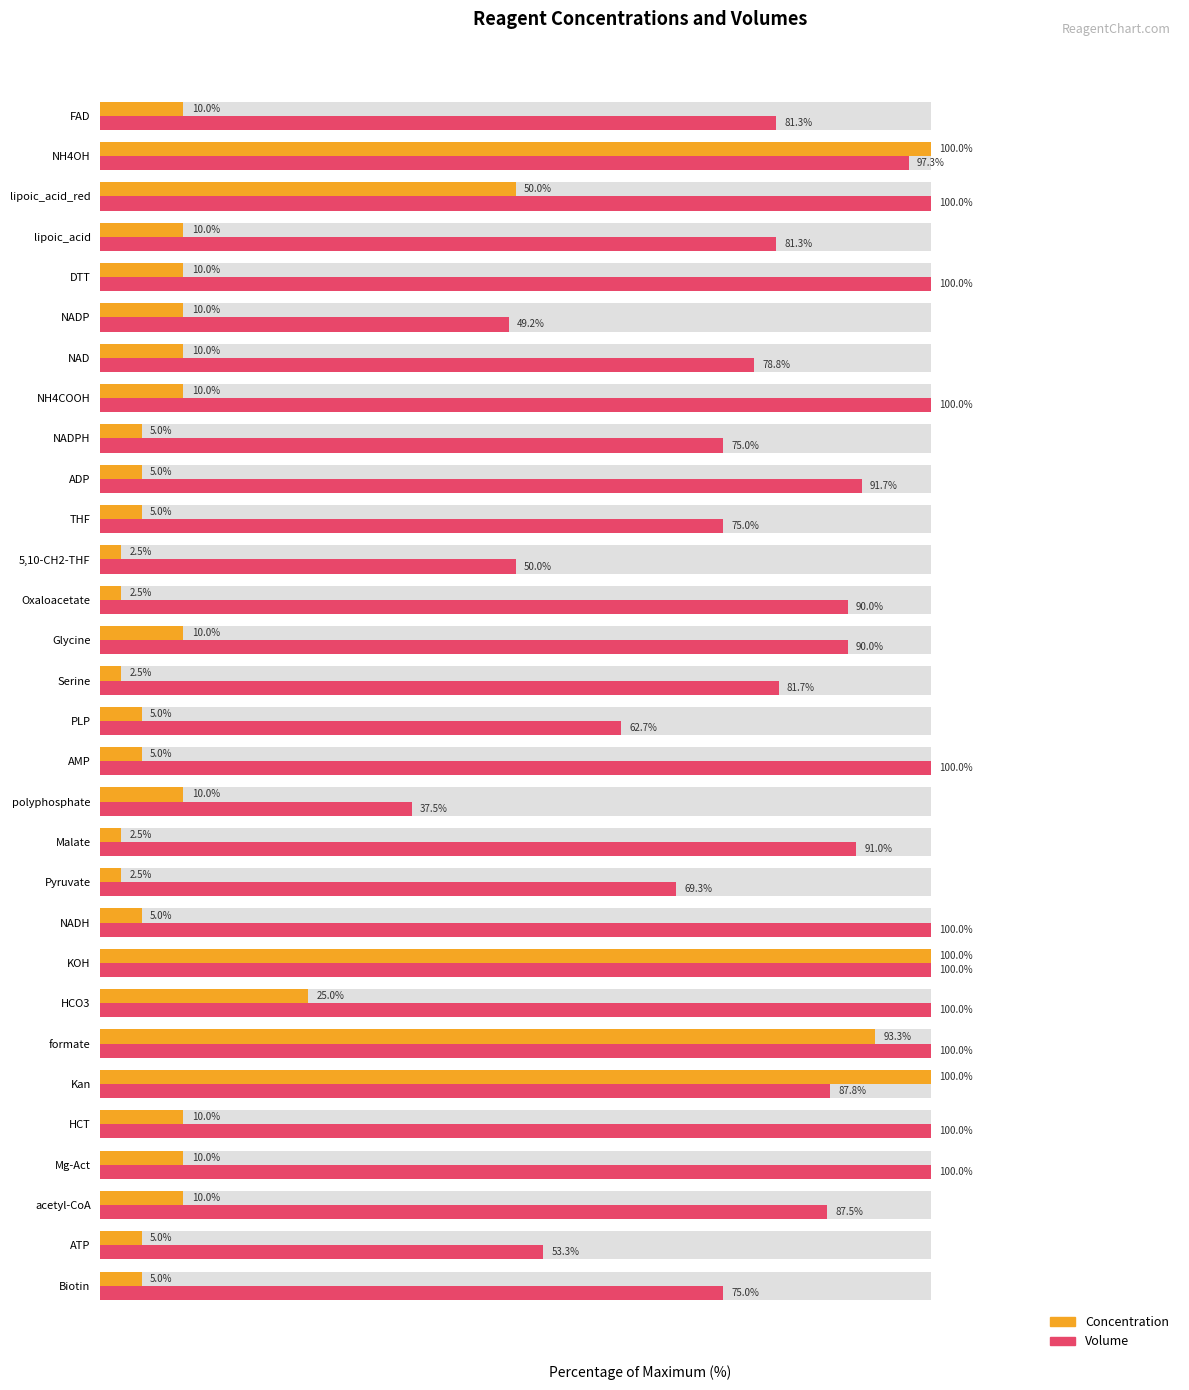

What is the value of the Volume bar at the 2nd from the left?

53.3